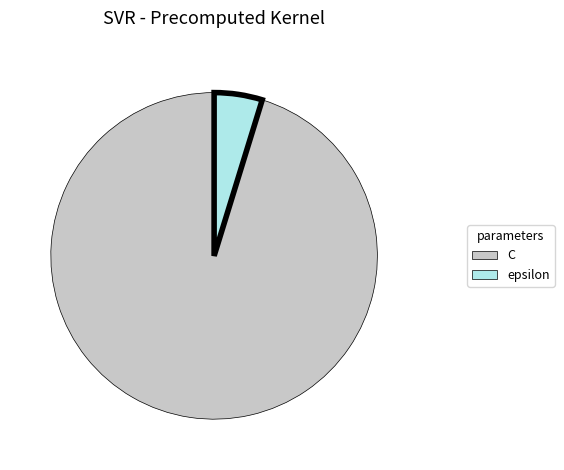

How many segments does this pie chart have?

2